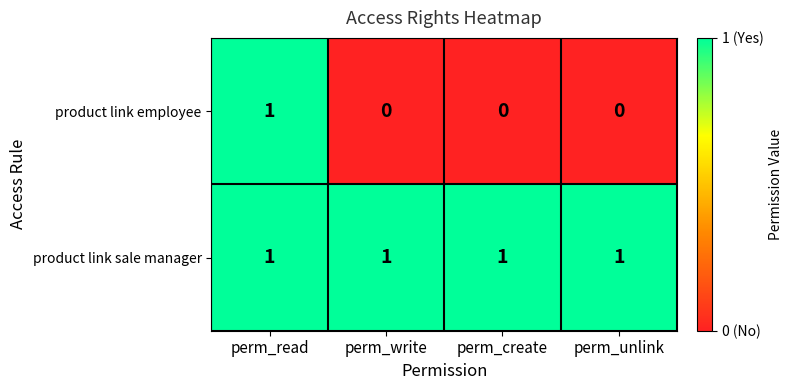

Reading left to right, extract all data points from this chart.

product link employee: 1	0	0	0
product link sale manager: 1	1	1	1